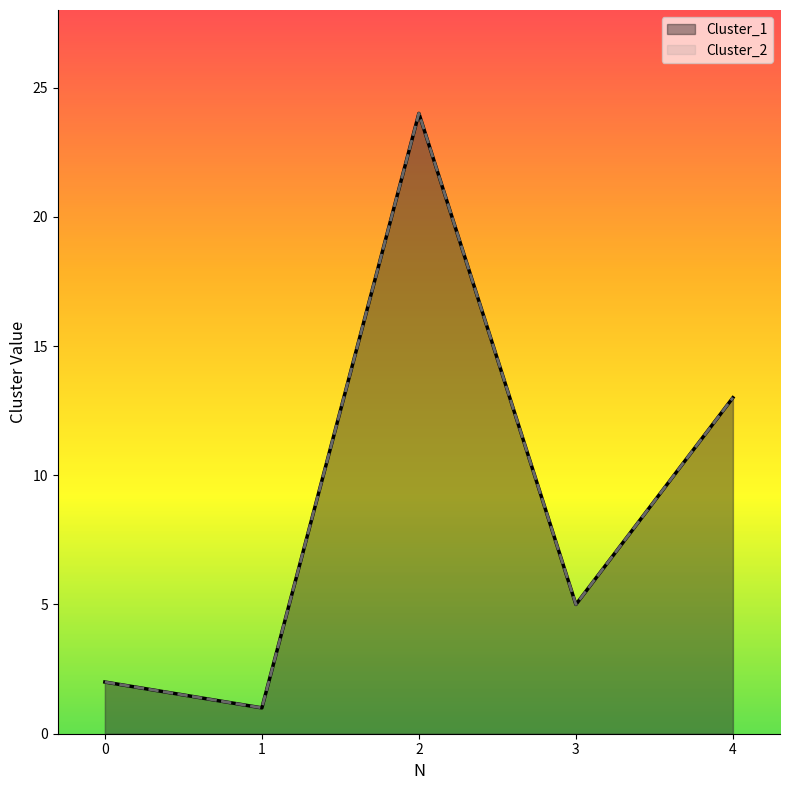

Between 0 and 1, which series saw the biggest shift?

Cluster_1